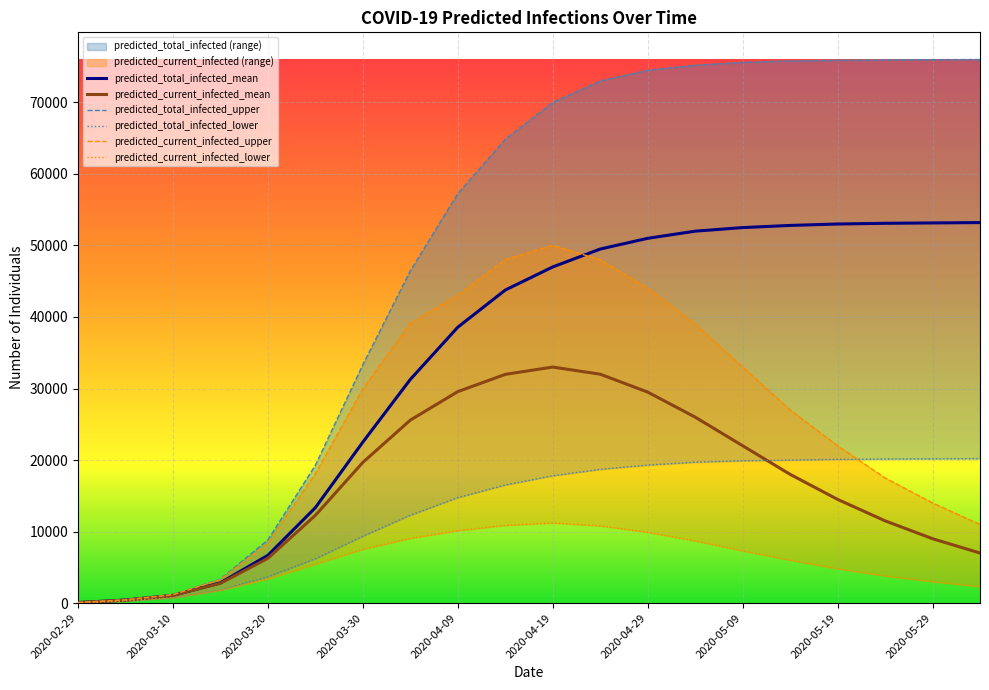

The value of predicted_total_infected_upper at 2020-04-24 is 42967. True or false?

False